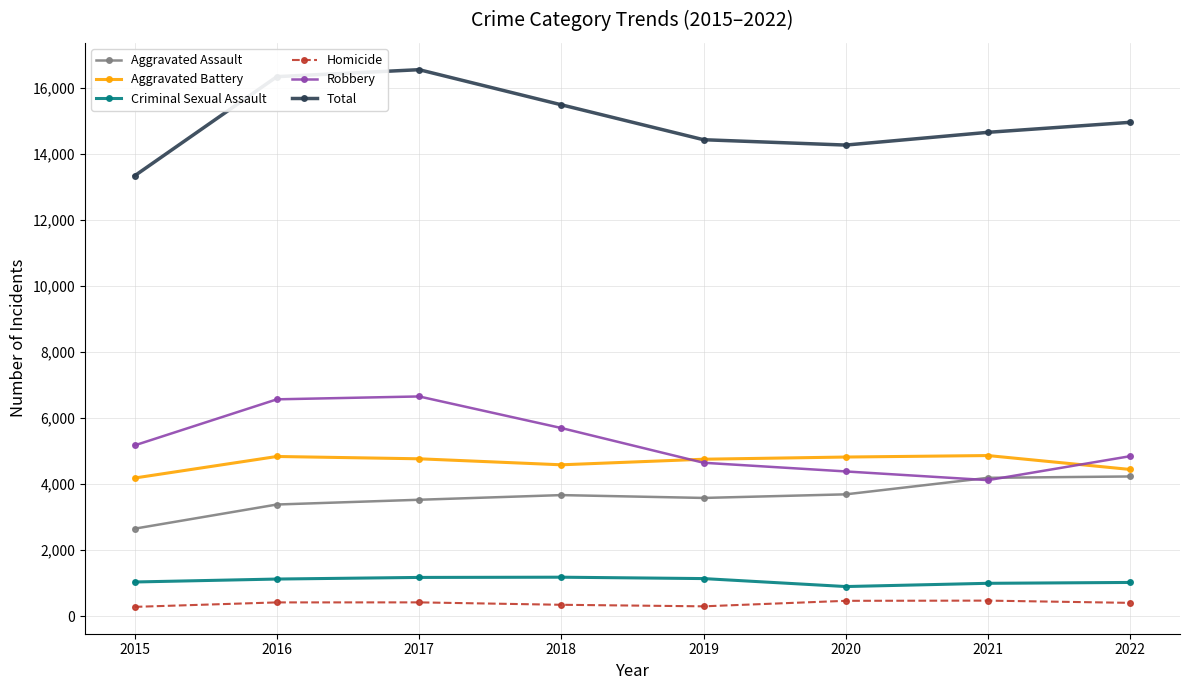

What is the smallest value displayed?

285